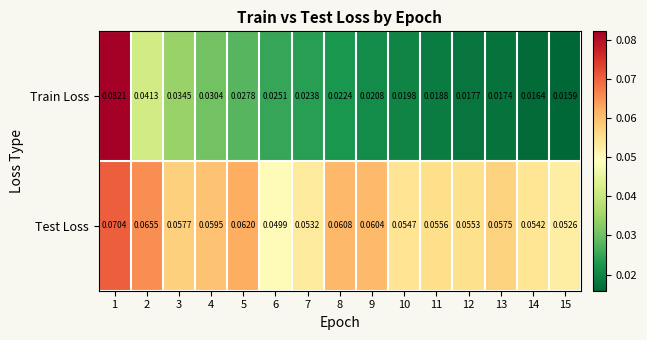

Rank the series by their average value, from lowest to highest.

Train Loss, Test Loss